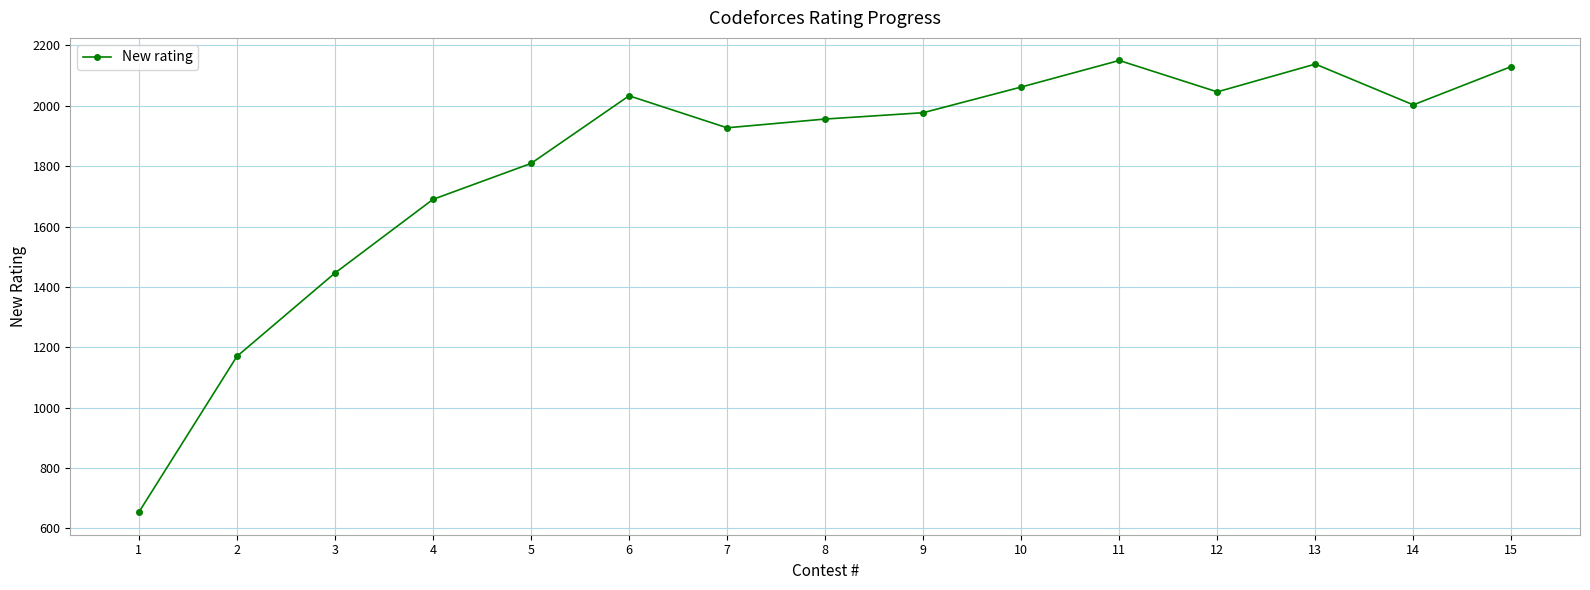

What is the value of the 3rd point from the left?

1446